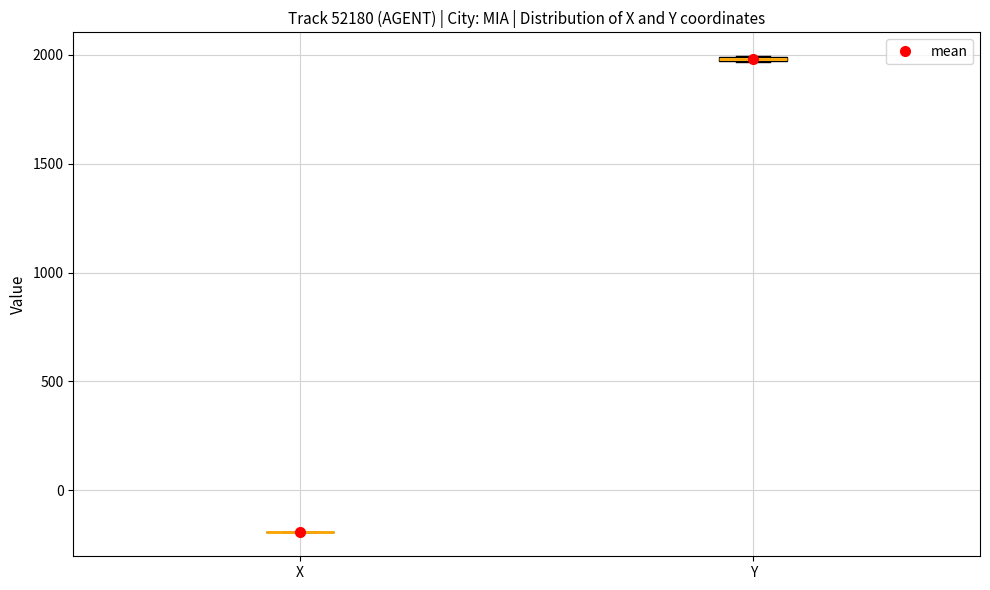

Where is the lower edge of the box for Y on the y-axis? The values are not printed on the chart, so give them approximately, as read against the axis.

1950